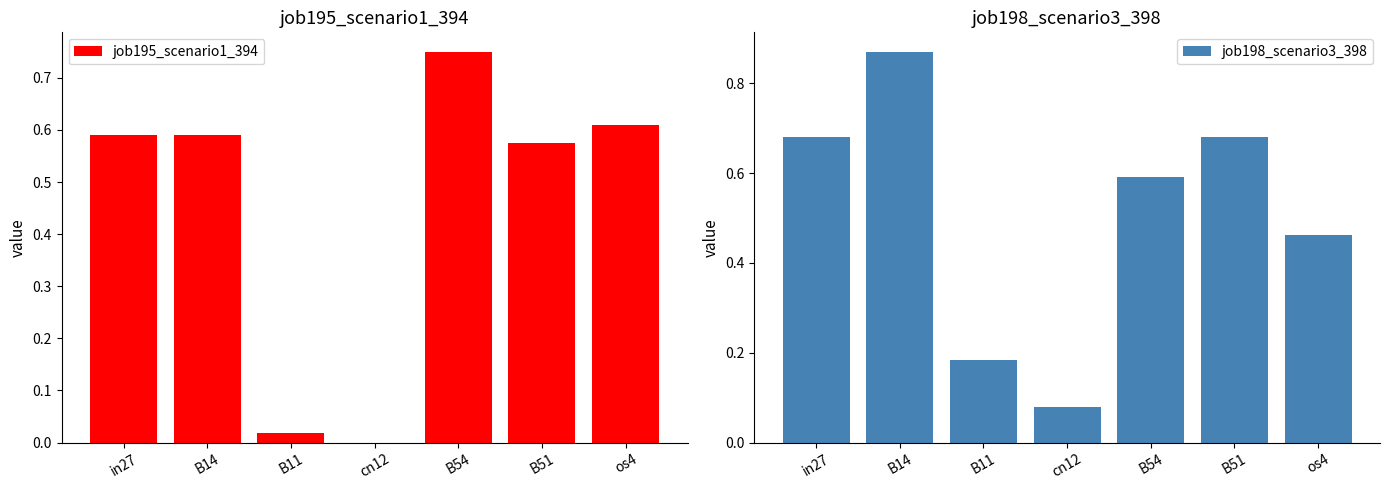

At how many categories does at least one series exceed 0?

7